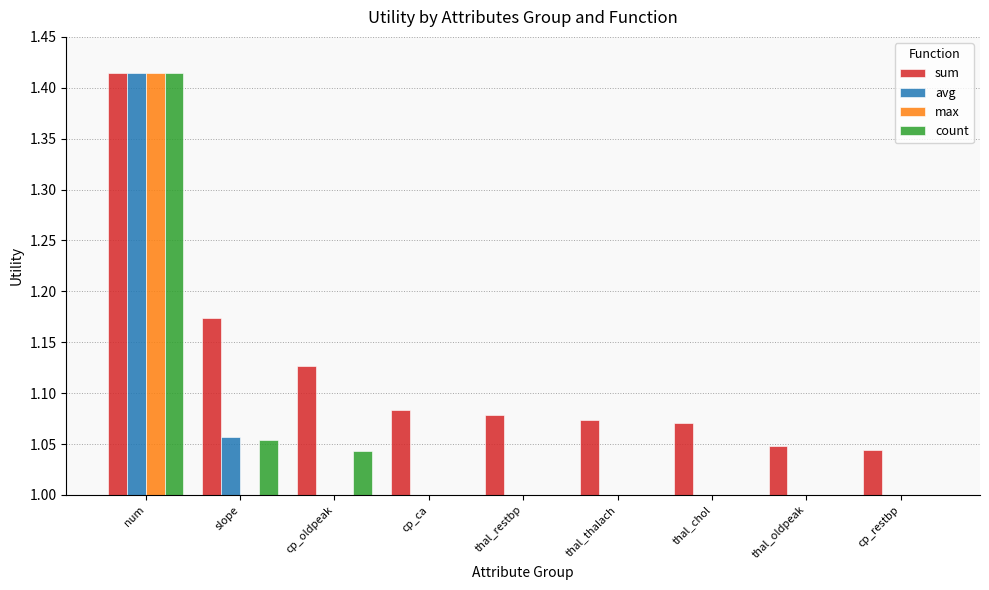

The value of max at thal_oldpeak is 0.7. True or false?

False